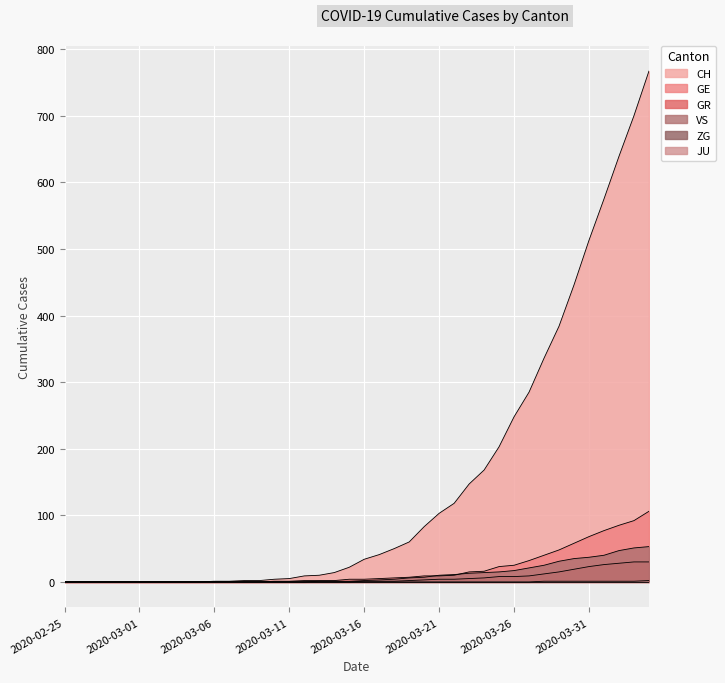

Which series has the largest total across all categories?

CH